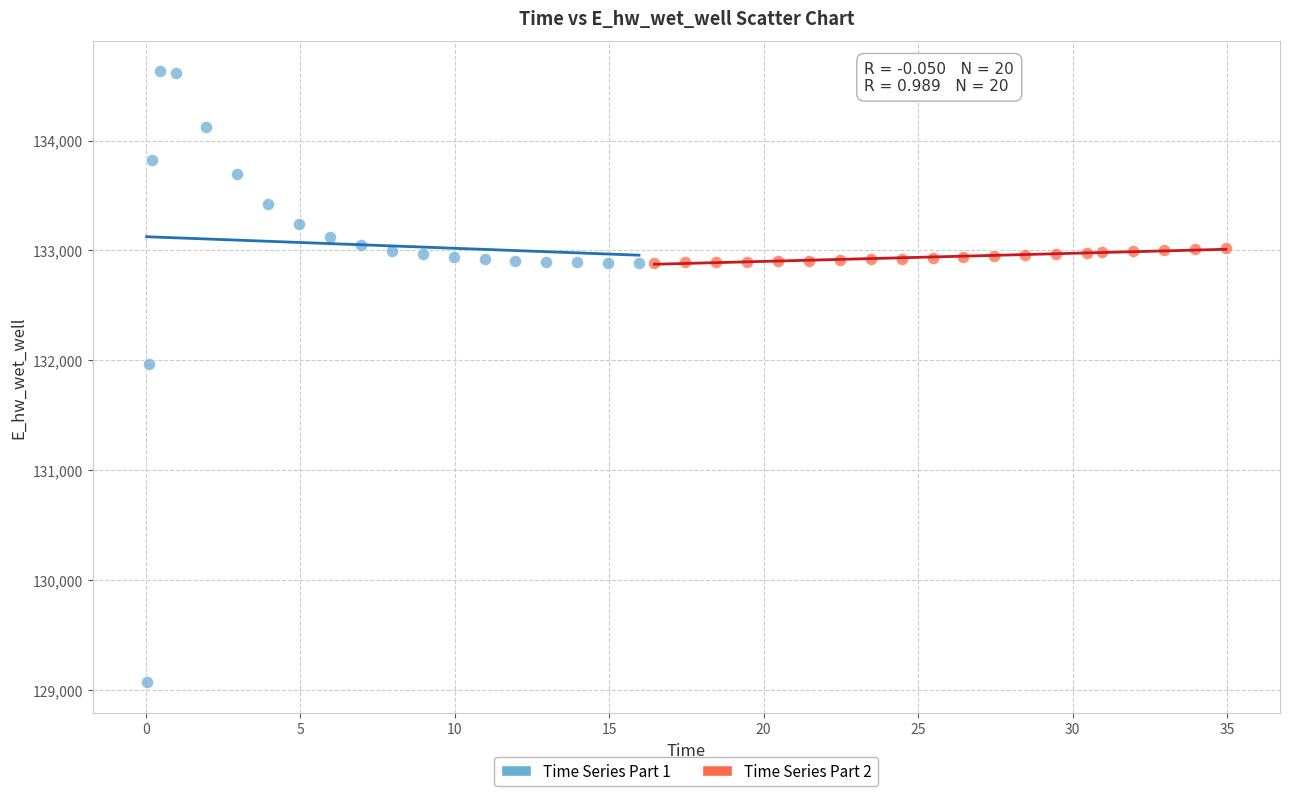

Which series reaches the maximum Y coordinate?

Time Series Part 1